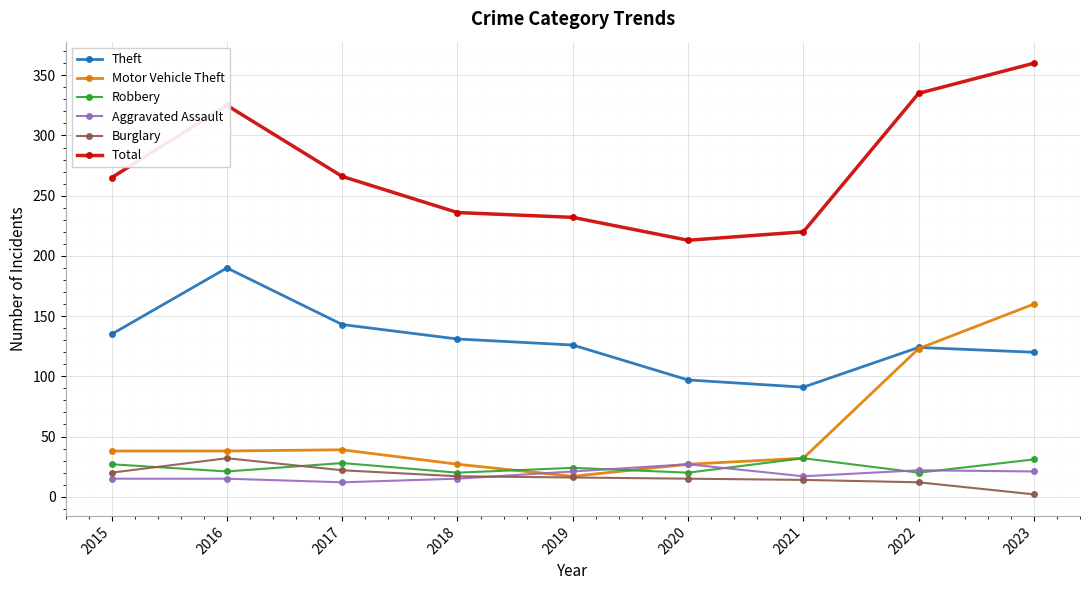

At which category is the sum across all series the highest?

2023